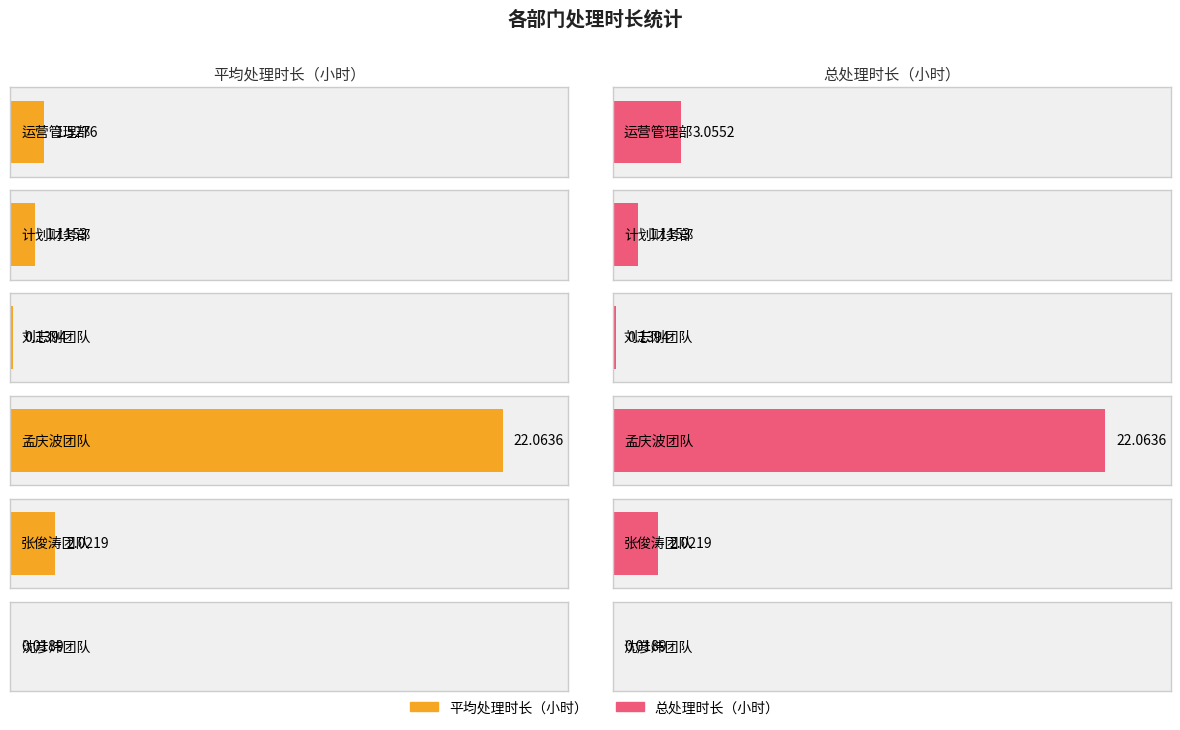

What is the average value of the 总处理时长（小时） series?

4.7